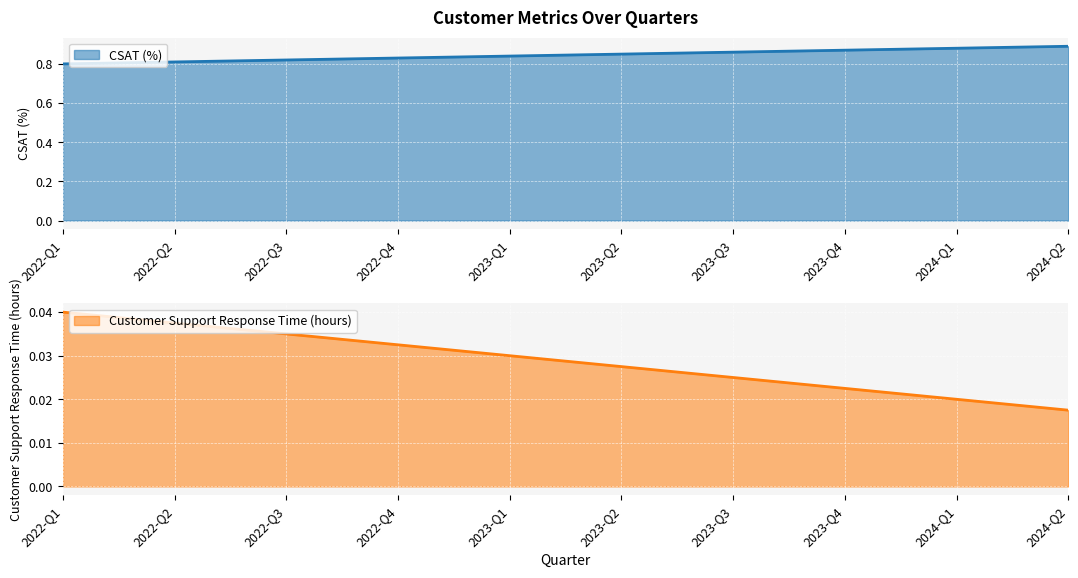

True or false: Customer Support Response Time (hours) and CSAT (%) cross at least once.

False